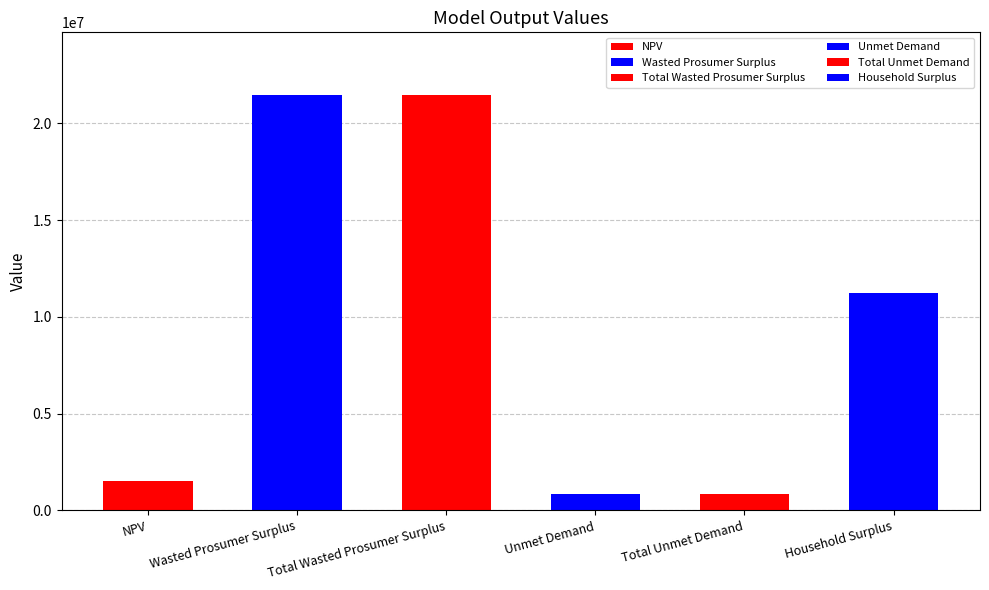

What is the difference between the maximum and second lowest values?

20637474.4